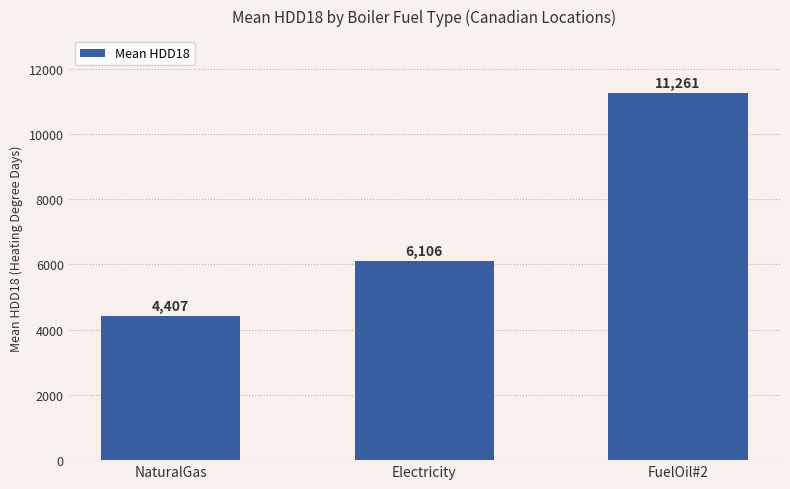

What is the maximum value shown in the chart?

11261.0